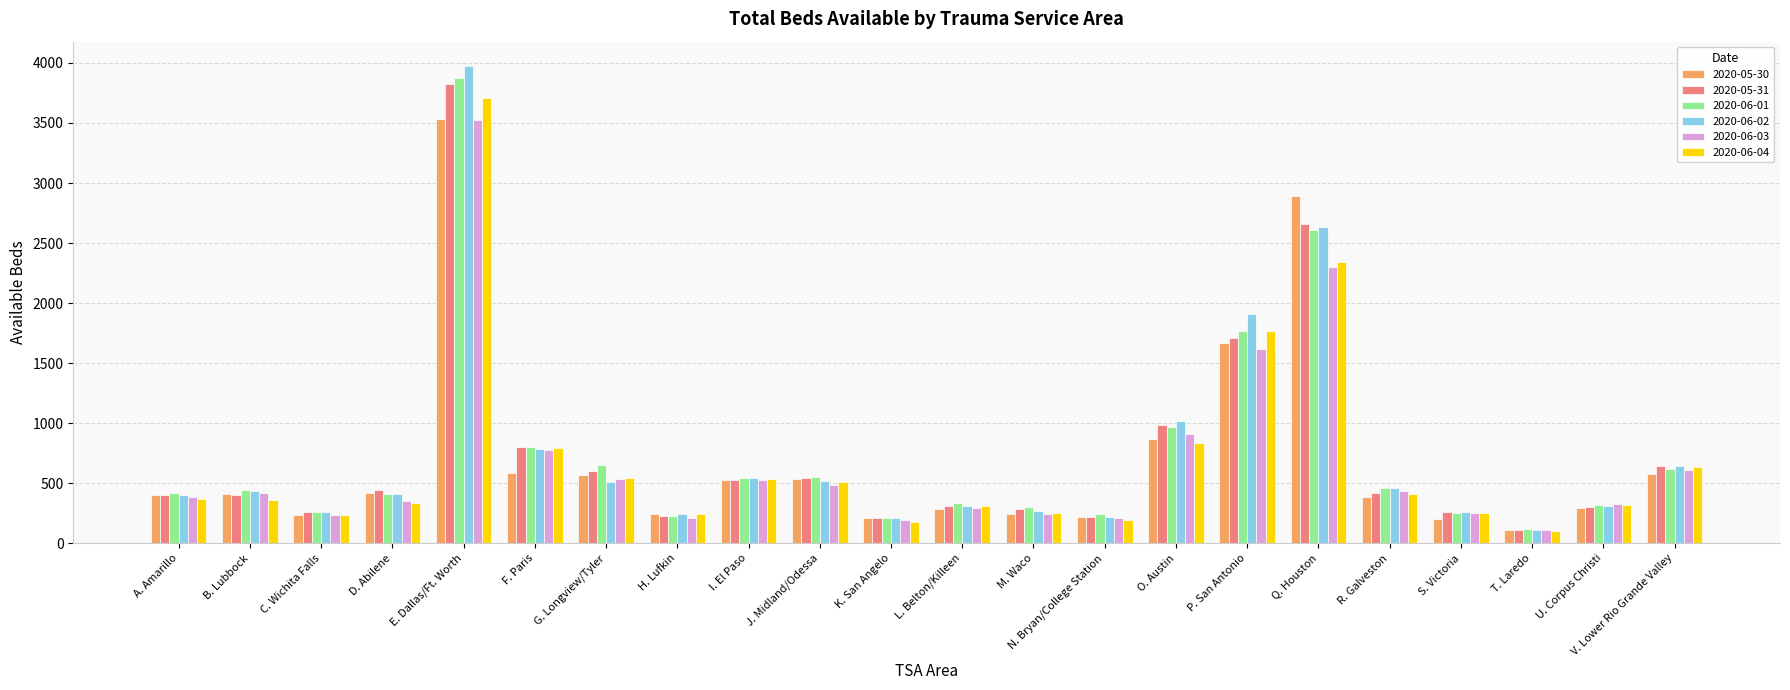

At how many categories does at least one series exceed 526?

9